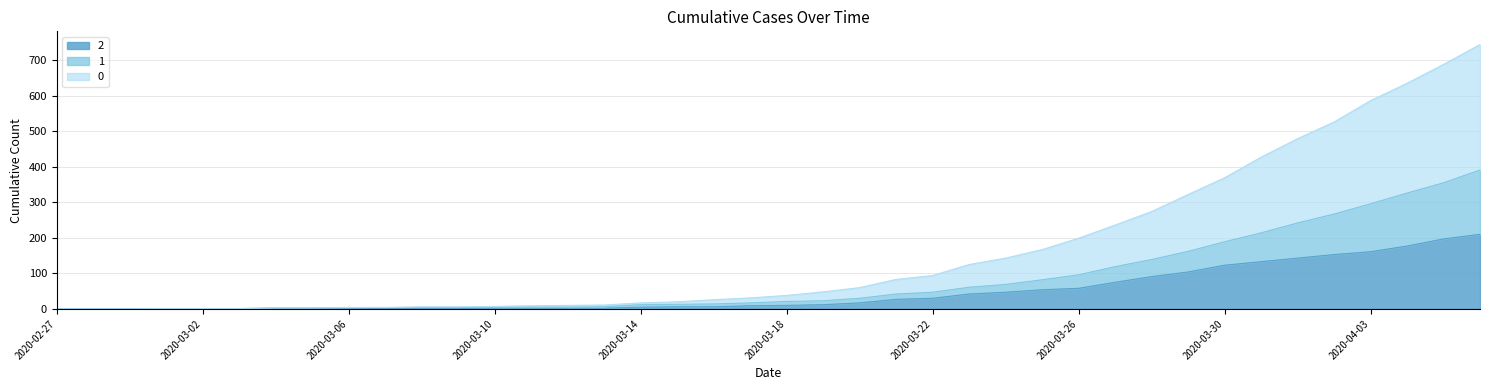

True or false: 2 and 1 cross at least once.

False